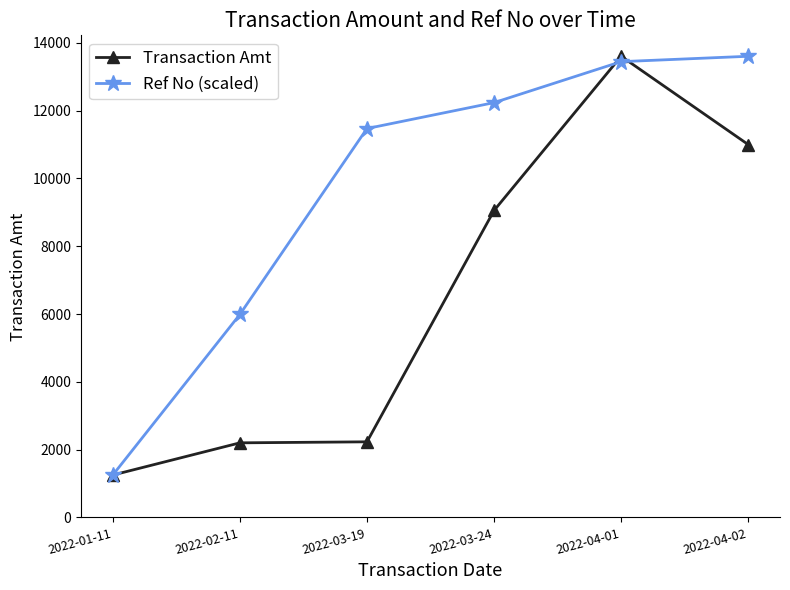

At which label does Ref No (scaled) reach its peak?

2022-04-02